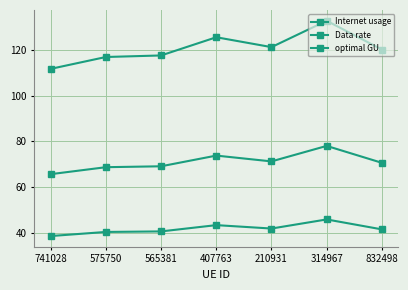

Reading left to right, extract all data points from this chart.

Internet usage: 741028=111.7	575750=116.9	565381=117.6	407763=125.5	210931=121.2	314967=132.7	832498=120.2
Data rate: 741028=38.6	575750=40.4	565381=40.6	407763=43.3	210931=41.8	314967=45.8	832498=41.5
optimal GU: 741028=65.6	575750=68.7	565381=69.1	407763=73.8	210931=71.2	314967=78.0	832498=70.6